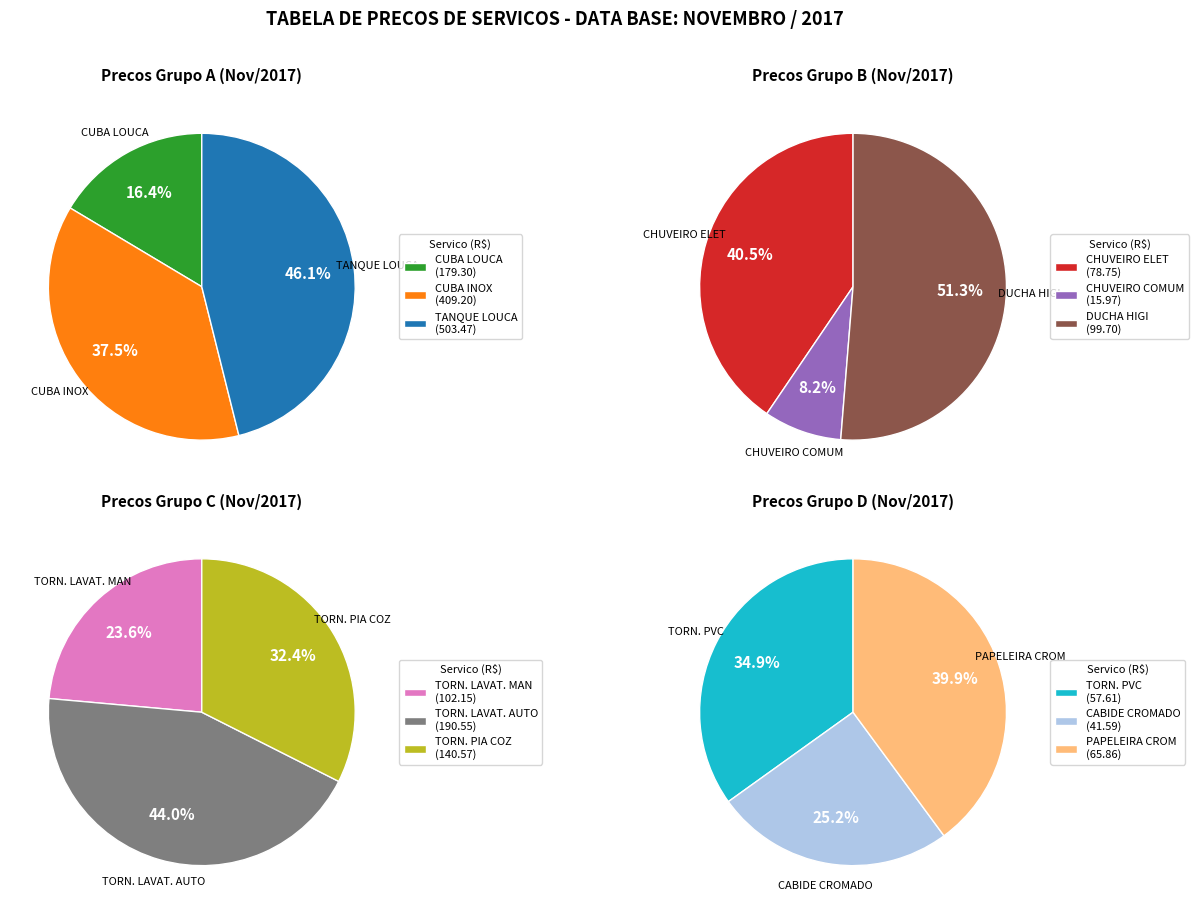

Count the number of slices in the pie.

12